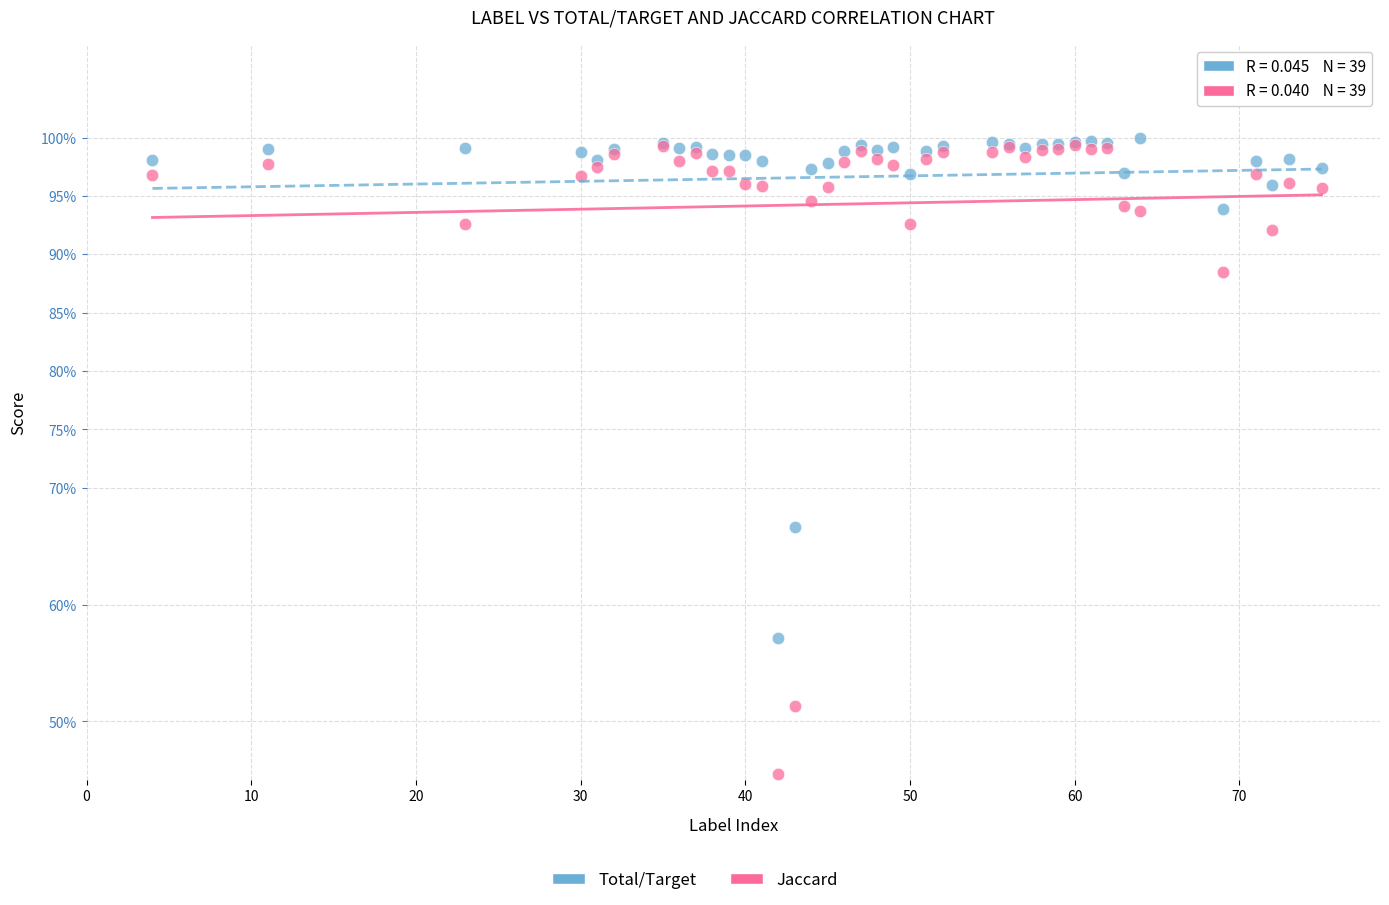

Which series contains the lowest Y value?

Jaccard